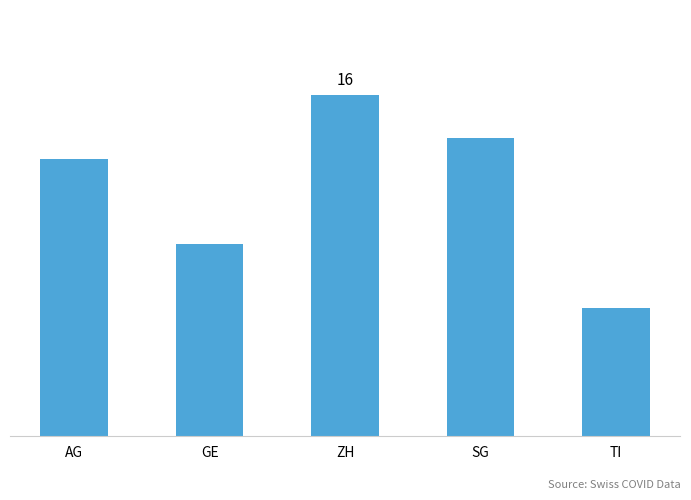

How many values are between 9 and 14?

3